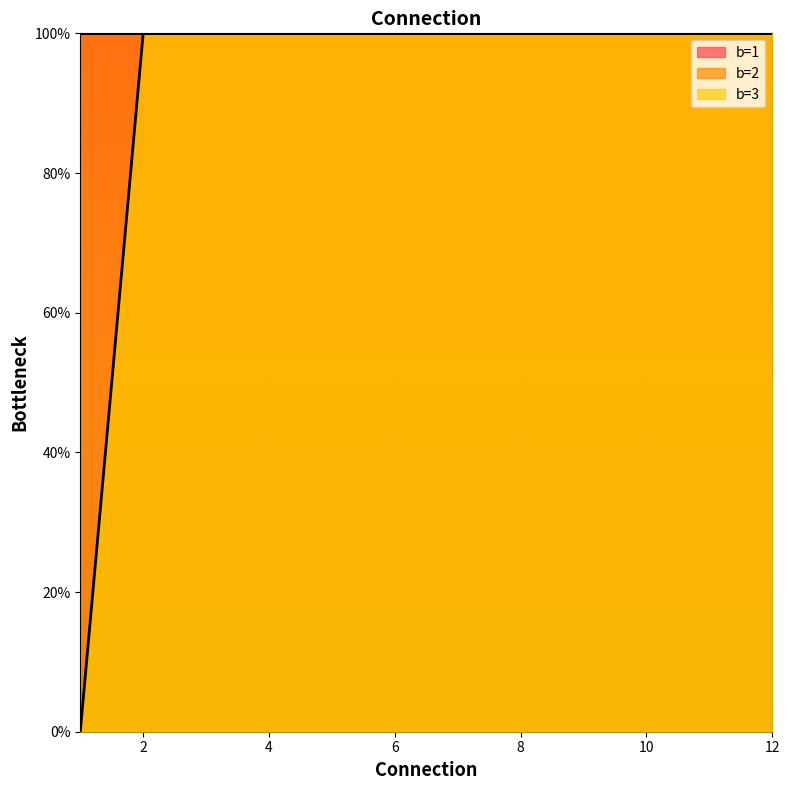

Which category has the lowest value in the b=3 series?

1